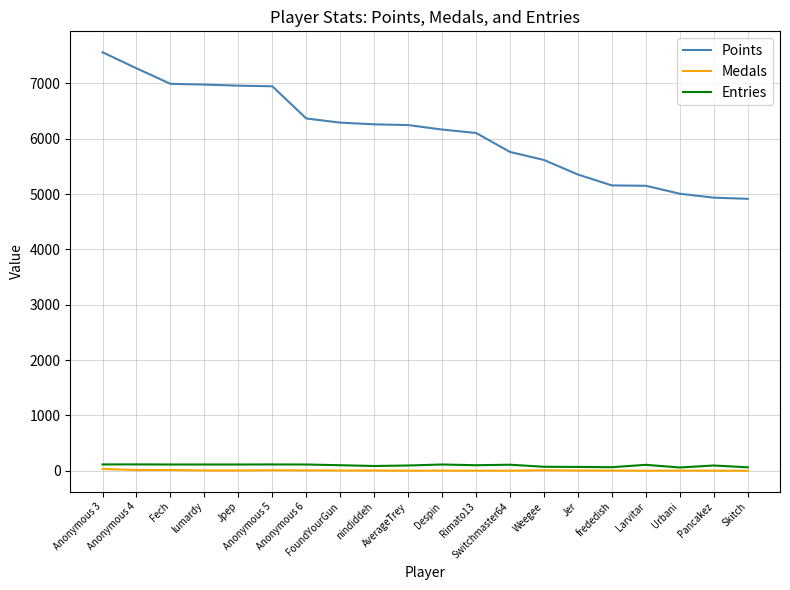

Which series has the largest range (max minus min)?

Points